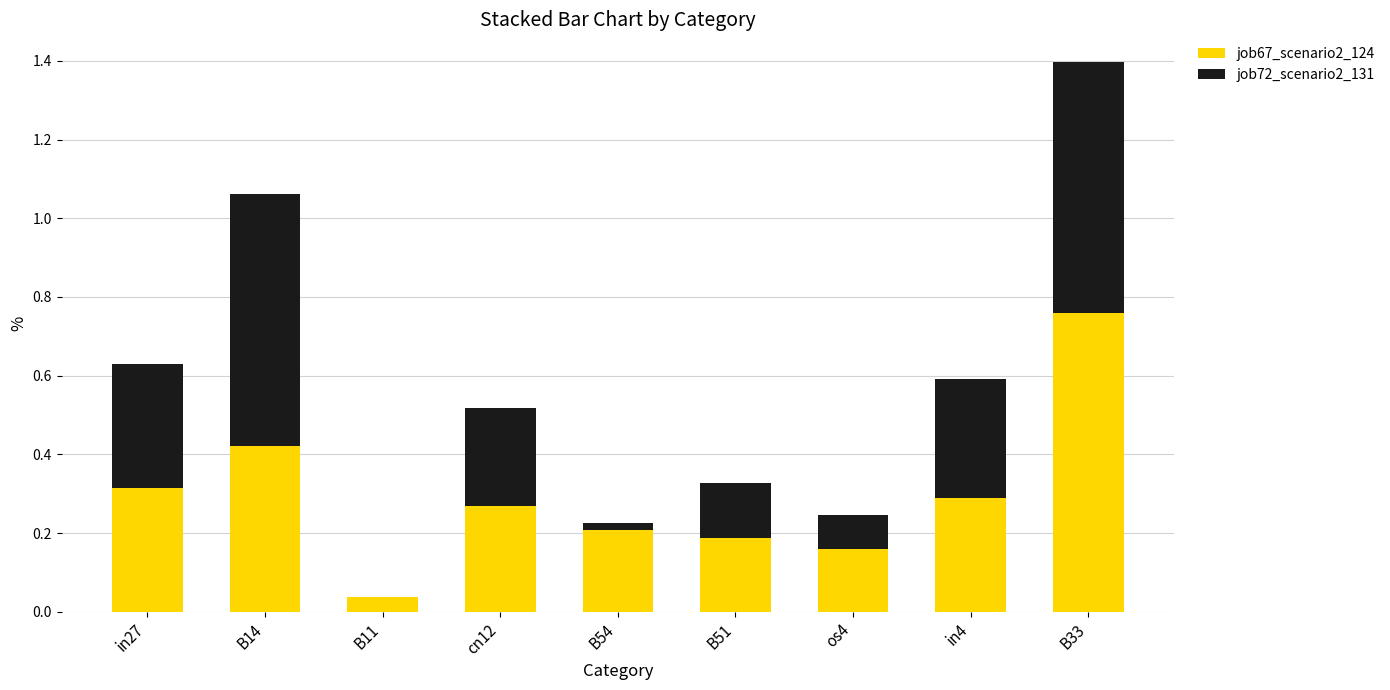

Does the chart contain stacked bars?

Yes